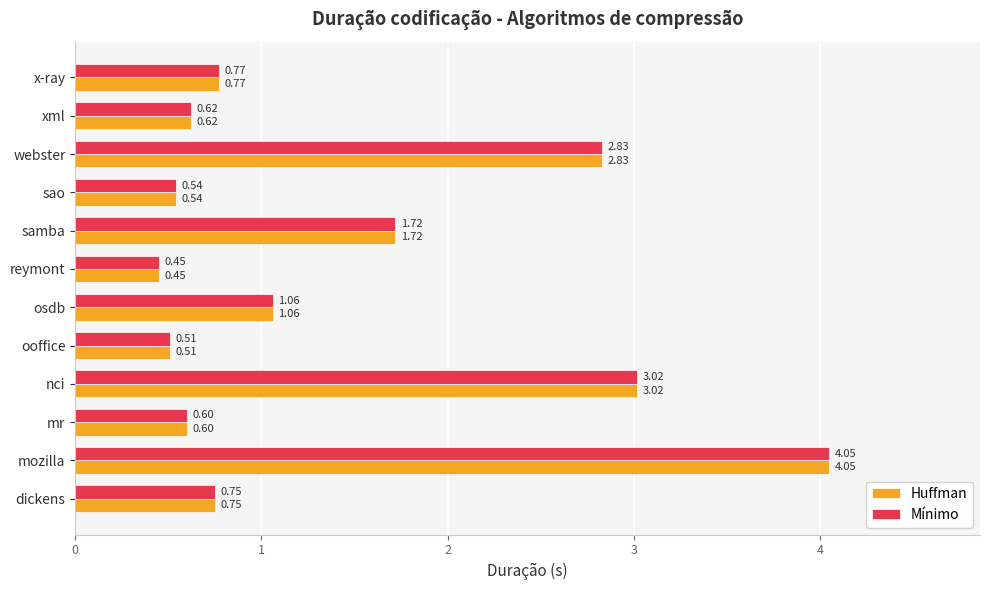

At how many categories does at least one series exceed 2?

3